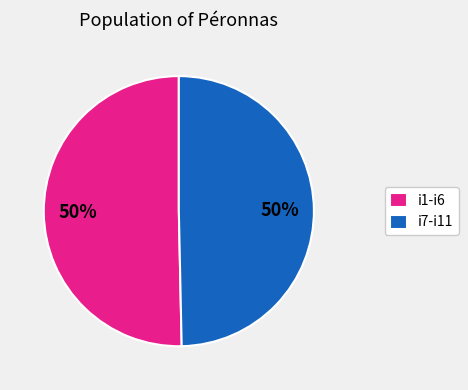

To the nearest percent, what is the average slice percentage?

50%